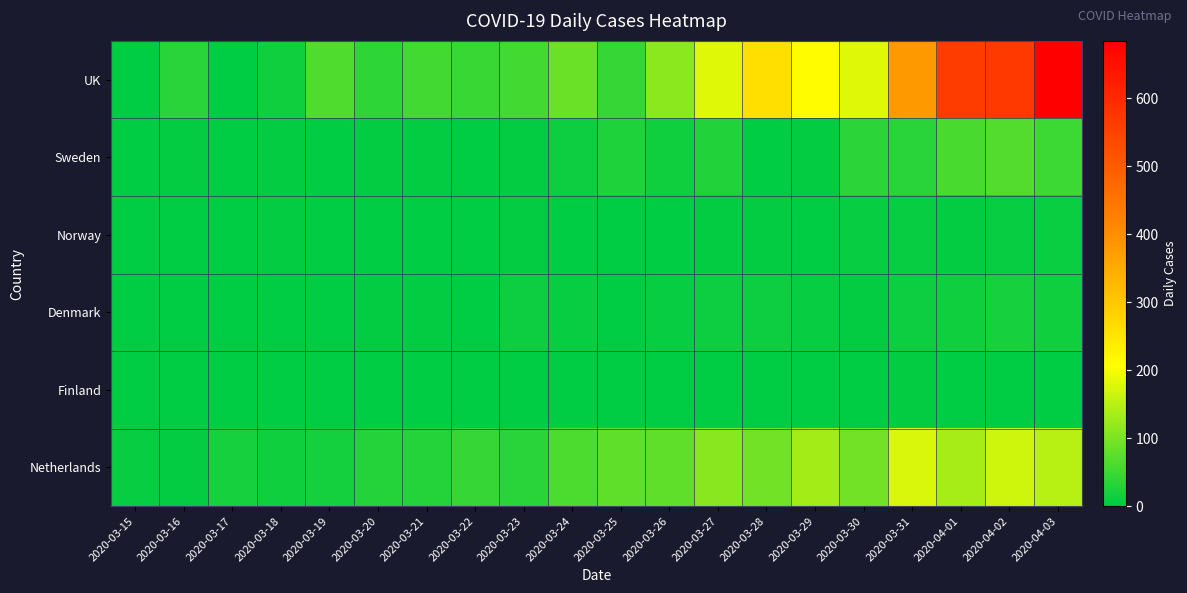

At how many categories does at least one series exceed 355?

4